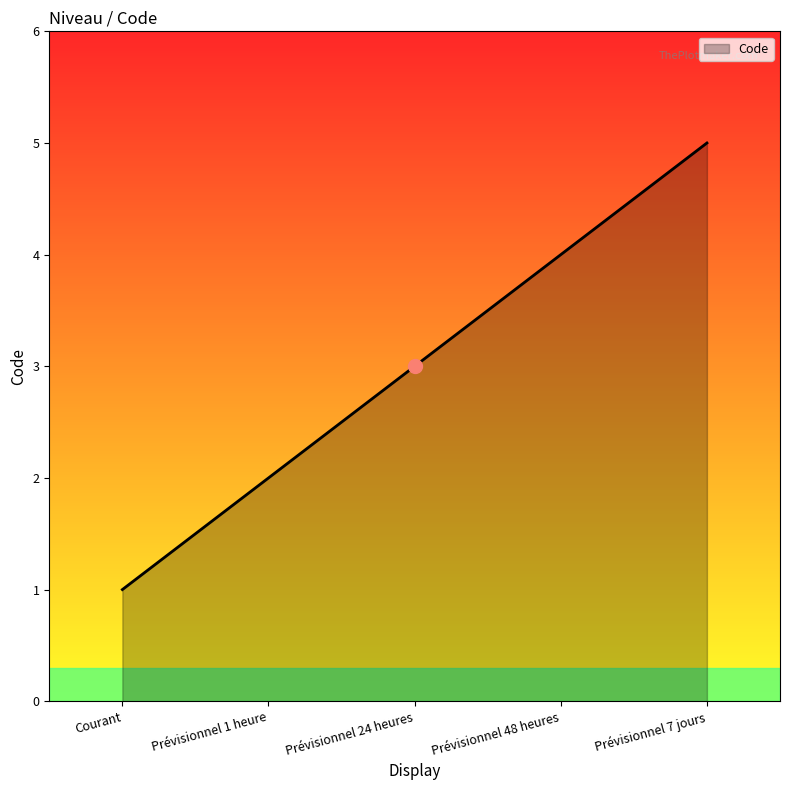

What is the change in value from Courant to Prévisionnel 24 heures?

+2